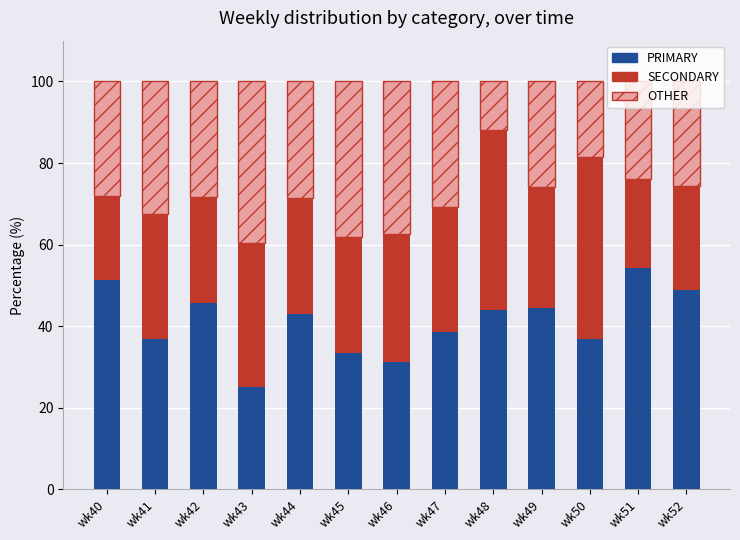

What is the maximum value for PRIMARY?

54.3